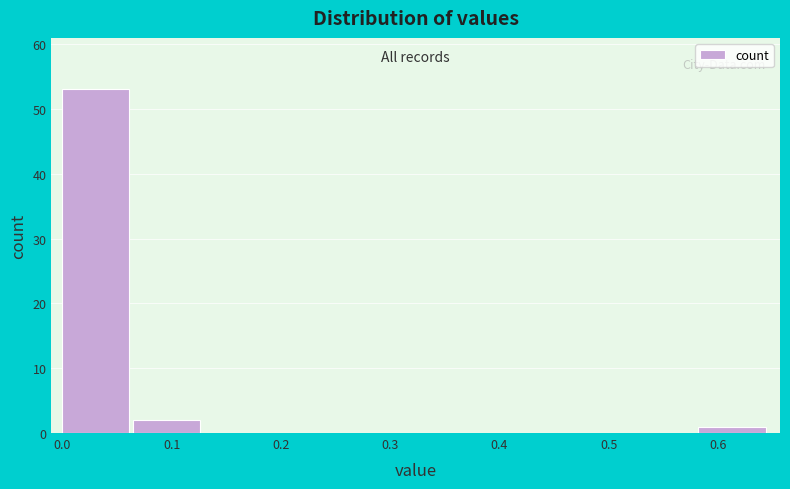

Reading left to right, transcribe this chart: for each bar, give the range it covers on the x-axis and its height. Neither the bar edges nor the heights are printed on the chart, so give them approximately, as read against the axes.

0.00 to 0.06: 53
0.06 to 0.13: 2
0.13 to 0.19: 0
0.19 to 0.26: 0
0.26 to 0.32: 0
0.32 to 0.39: 0
0.39 to 0.45: 0
0.45 to 0.52: 0
0.52 to 0.58: 0
0.58 to 0.65: 1